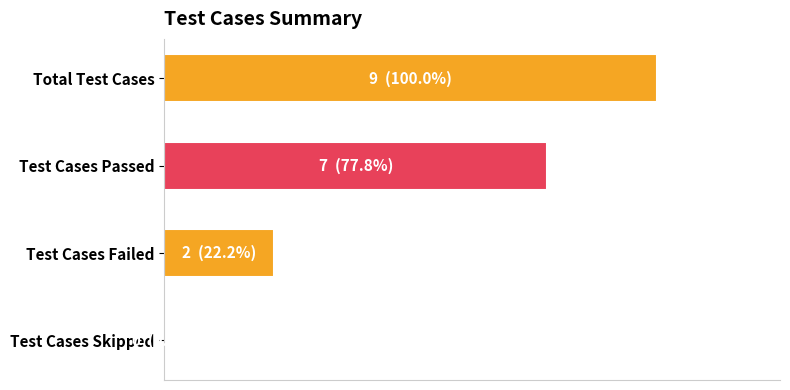

Are the bars horizontal?

Yes